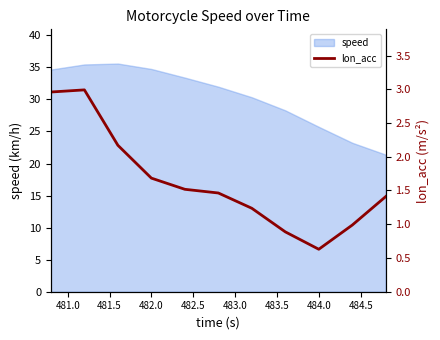

The value of speed at 482.0 is 60.0. True or false?

False